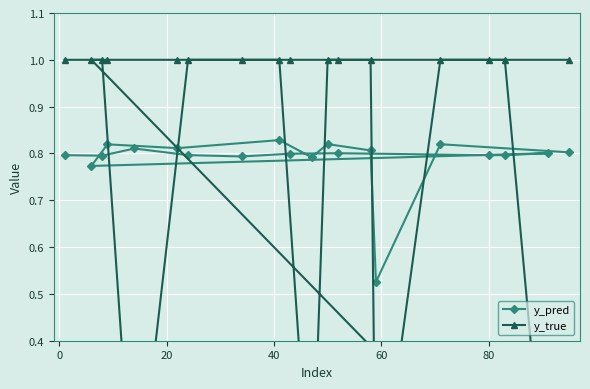

True or false: y_pred and y_true intersect in this chart.

True